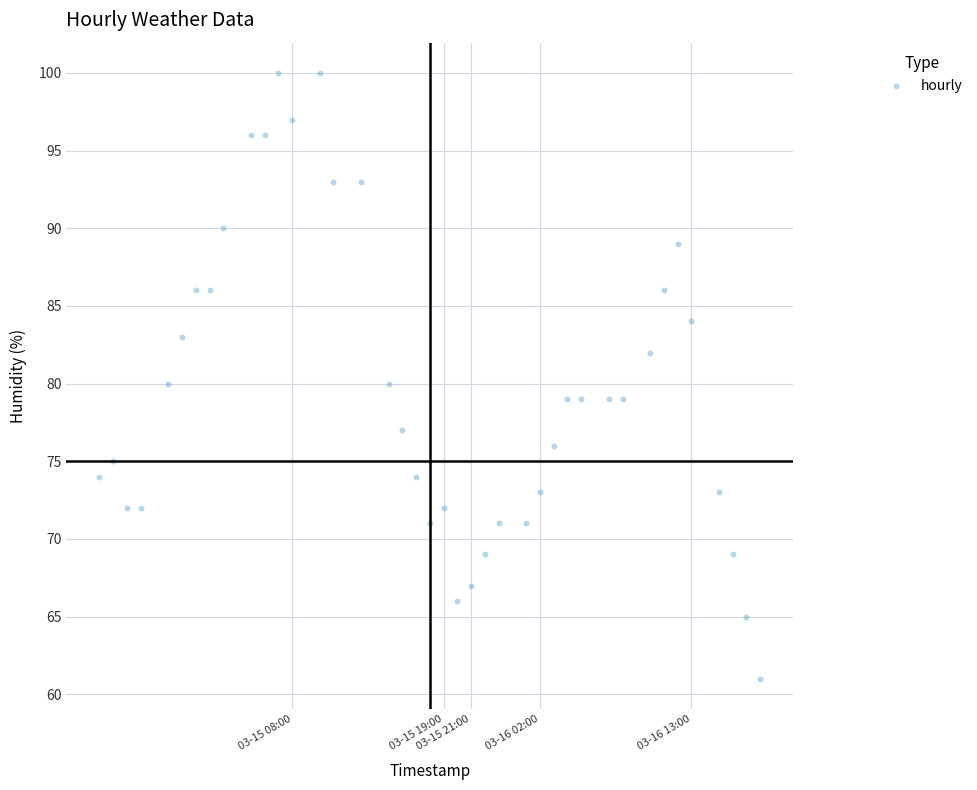

What is the range of Y values (max minus min)?

39